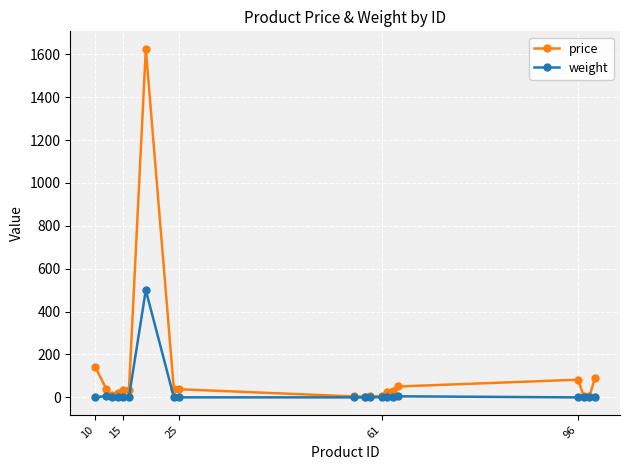

List the series in order of their peak value, highest first.

price, weight